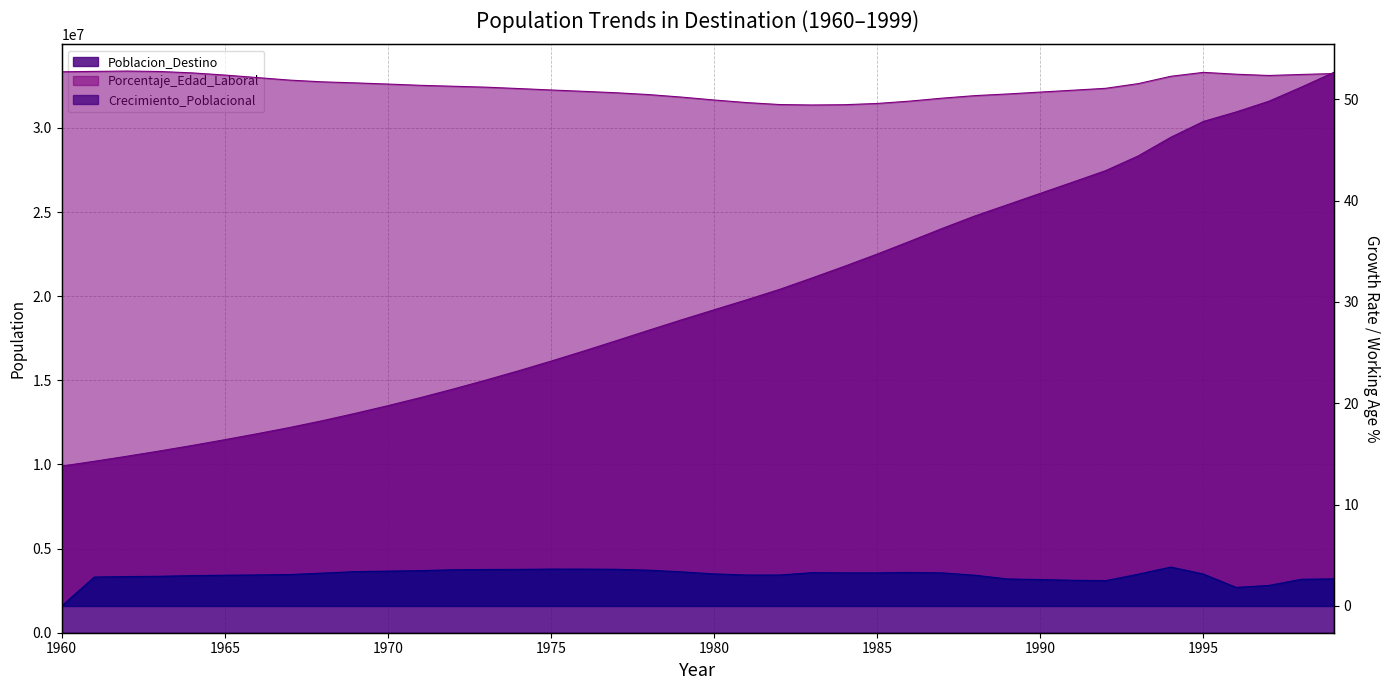

Reading right to left, what are all the values shown in this chart?

Poblacion_Destino: 33300330.0	32420458.0	31578089.0	30945762.0	30383497.0	29442356.0	28332692.0	27457588.0	26780436.0	26110207.0	25438759.0	24769686.0	24030378.0	23258959.0	22501693.0	21779066.0	21079874.0	20398571.0	19784703.0	19189769.0	18592038.0	17976566.0	17352929.0	16736211.0	16138361.0	15561630.0	15010101.0	14479308.0	13971451.0	13492677.0	13036700.0	12602076.0	12200109.0	11827459.0	11470728.0	11127826.0	10799528.0	10487756.0	10187886.0	9901419.0
Porcentaje_Edad_Laboral: 52.5	52.4	52.3	52.5	52.6	52.3	51.5	51.1	50.9	50.7	50.5	50.3	50.1	49.8	49.6	49.5	49.4	49.5	49.7	49.9	50.2	50.5	50.6	50.8	50.9	51.0	51.2	51.3	51.4	51.5	51.6	51.7	51.9	52.1	52.4	52.6	52.7	52.8	52.7	52.7
Crecimiento_Poblacional: 2.7	2.6	2.0	1.8	3.1	3.8	3.1	2.5	2.5	2.6	2.7	3.0	3.3	3.3	3.3	3.3	3.3	3.1	3.1	3.2	3.4	3.5	3.6	3.6	3.6	3.6	3.6	3.6	3.5	3.4	3.4	3.2	3.1	3.1	3.0	3.0	2.9	2.9	2.9	0.0